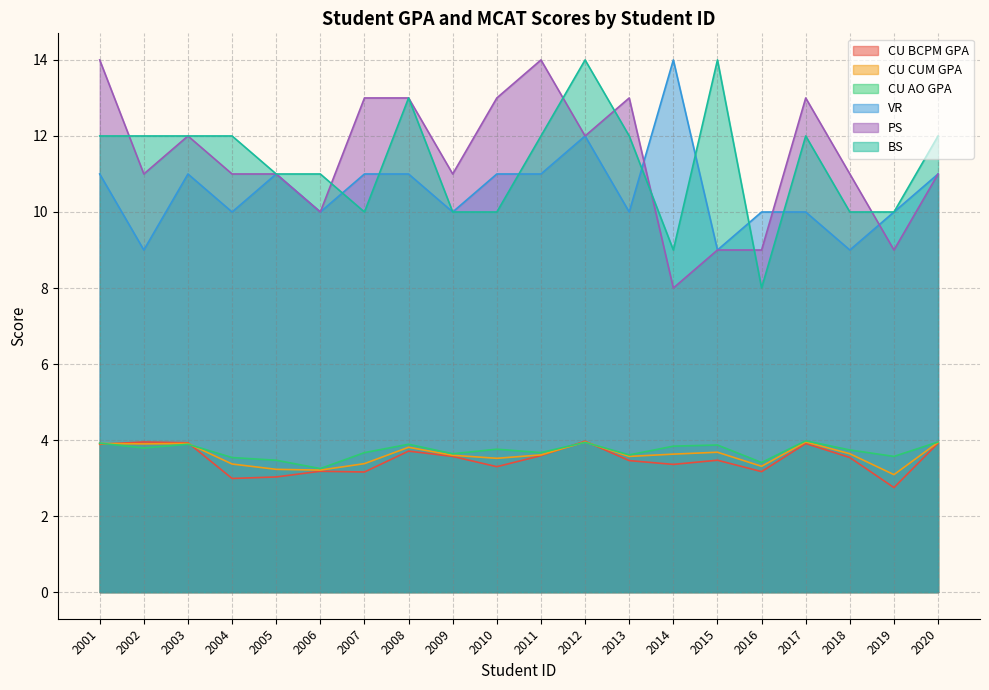

At which label does CU BCPM GPA first exceed 3?

2001